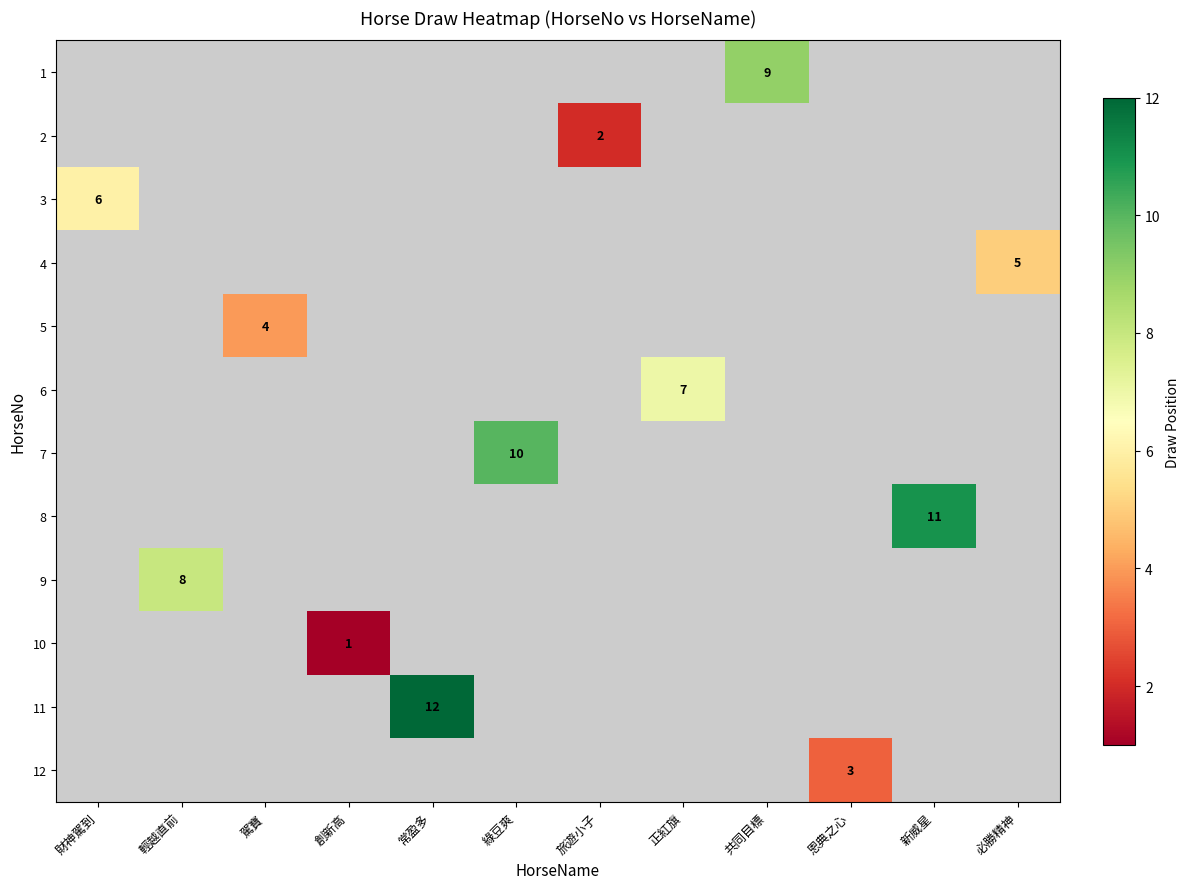

How many positive values does the 9 series have?

1